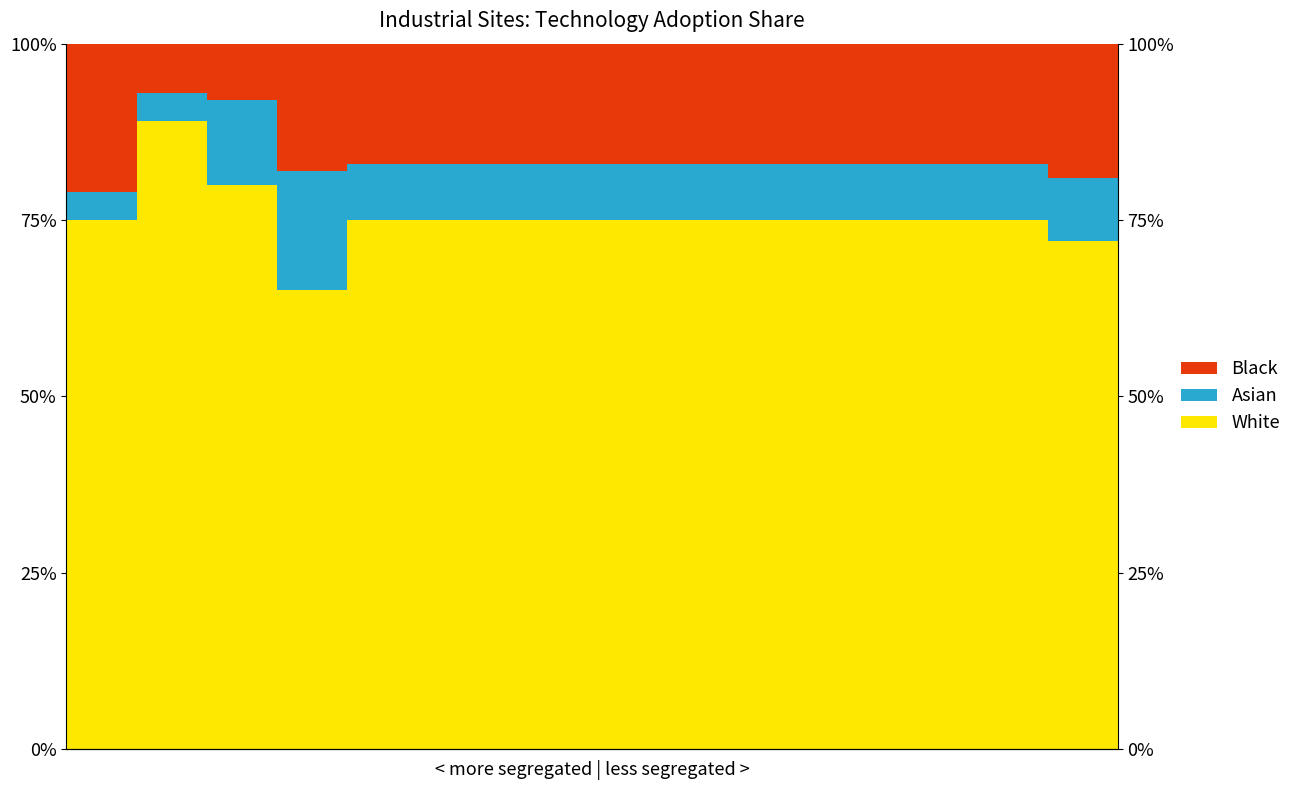

The Black series shows 0.3 at 8. True or false?

False